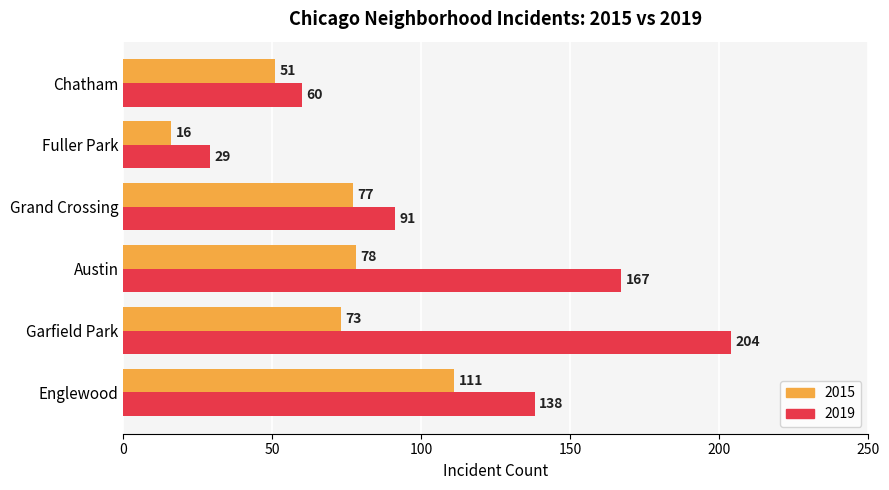

True or false: 2015 has a value of 73 at Garfield Park.

True